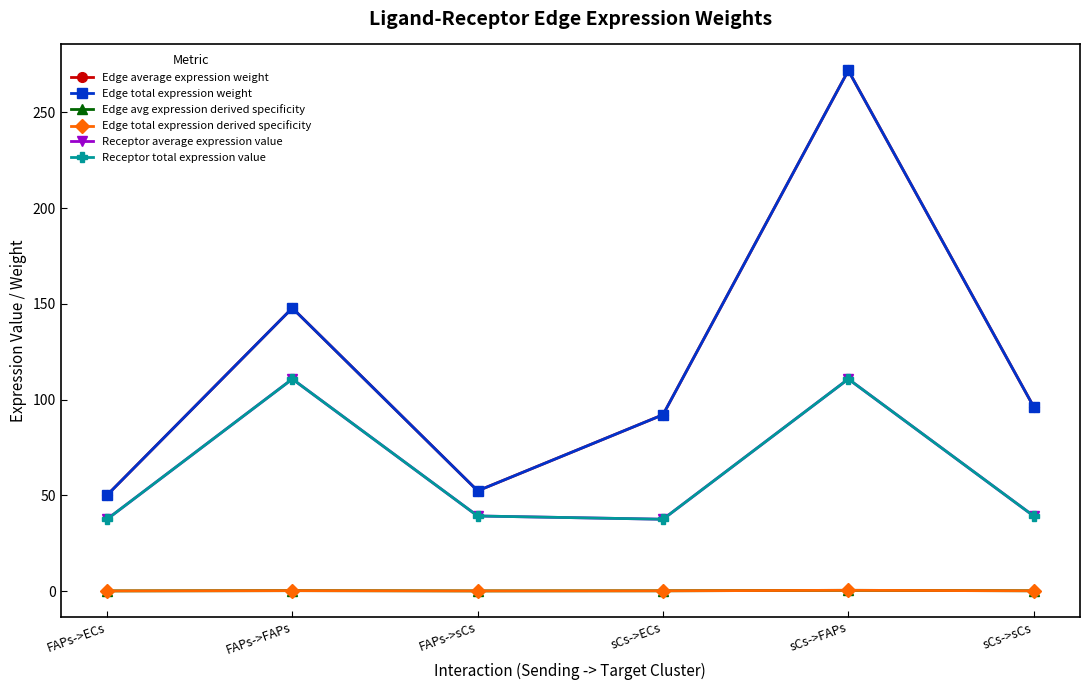

What is the value of the Receptor total expression value point at the 4th from the left?

37.5